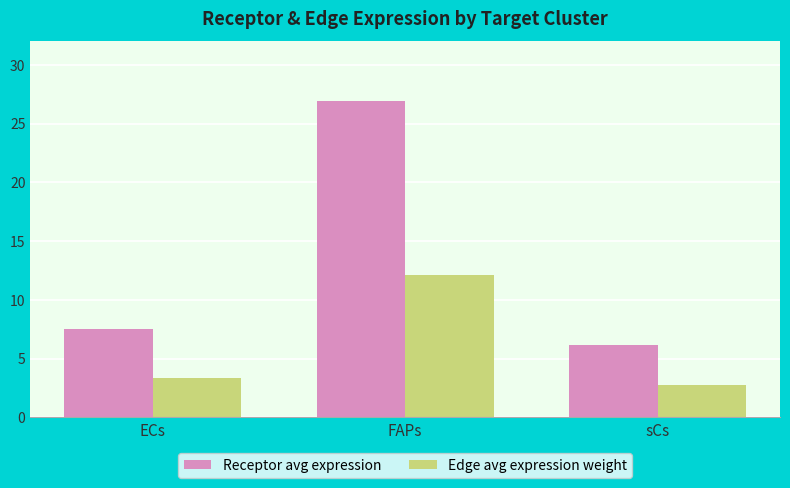

What is the label of the 1st bar from the left?

ECs